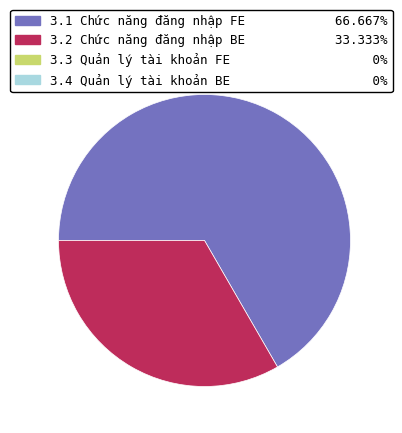

Is there any slice that represents more than half of the pie?

Yes